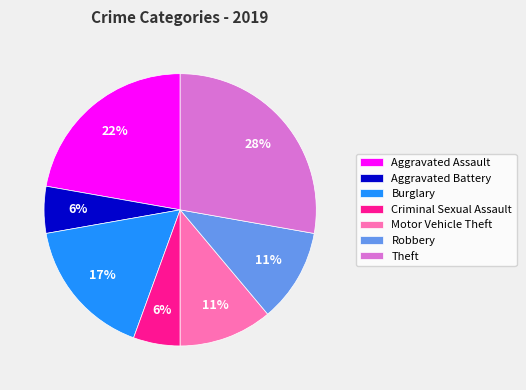

Is there a majority slice in this chart?

No